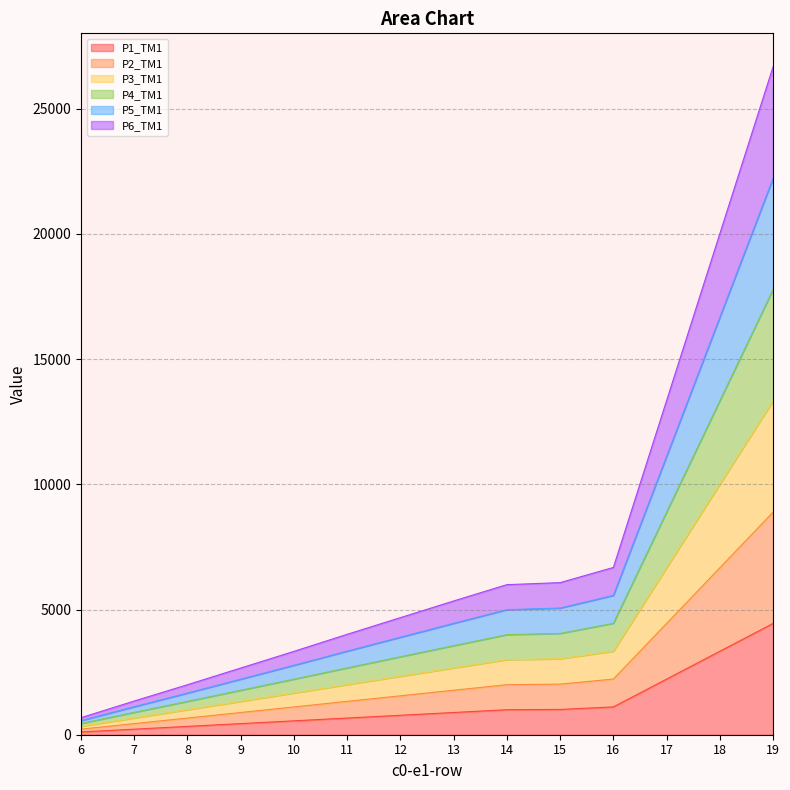

At which category is the sum across all series the highest?

19